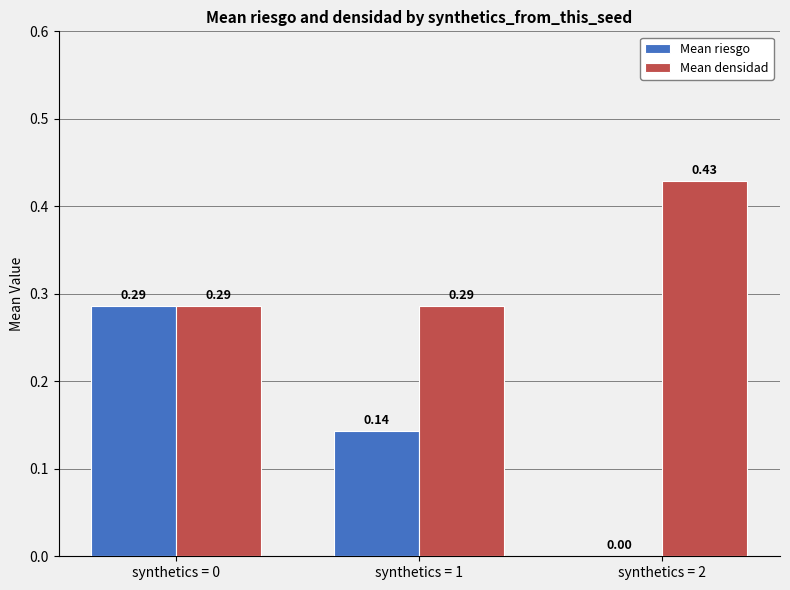

Which series changed the most between synthetics = 0 and synthetics = 1?

Mean riesgo